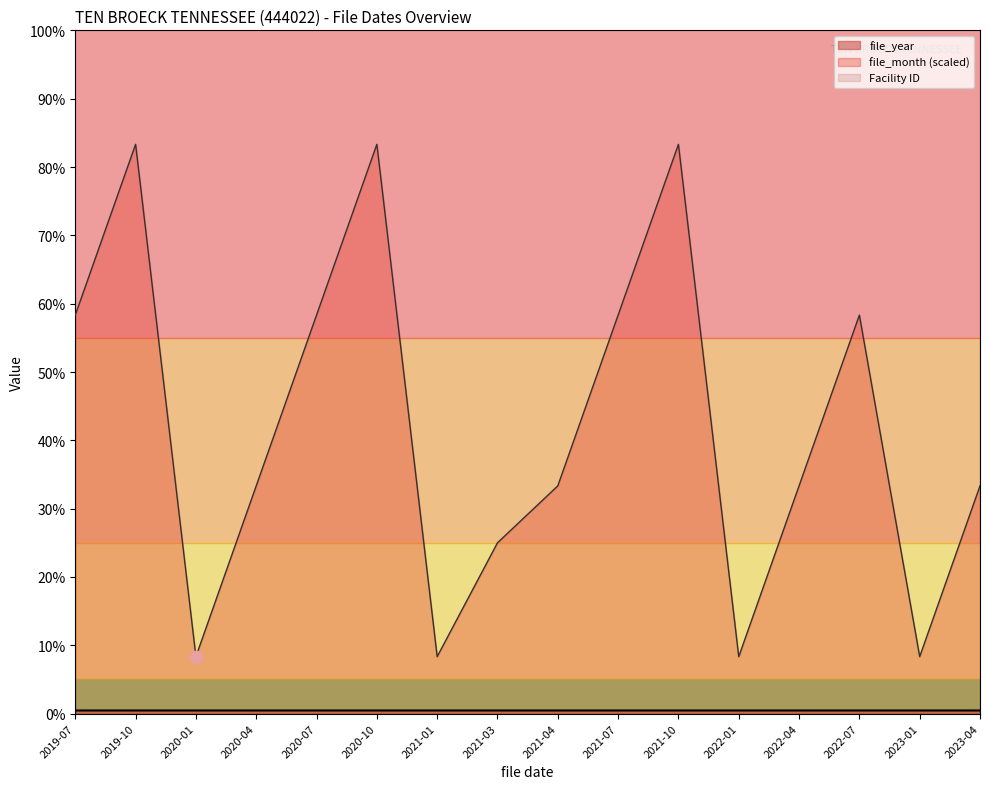

Which series has the largest Y range (max minus min)?

file_month